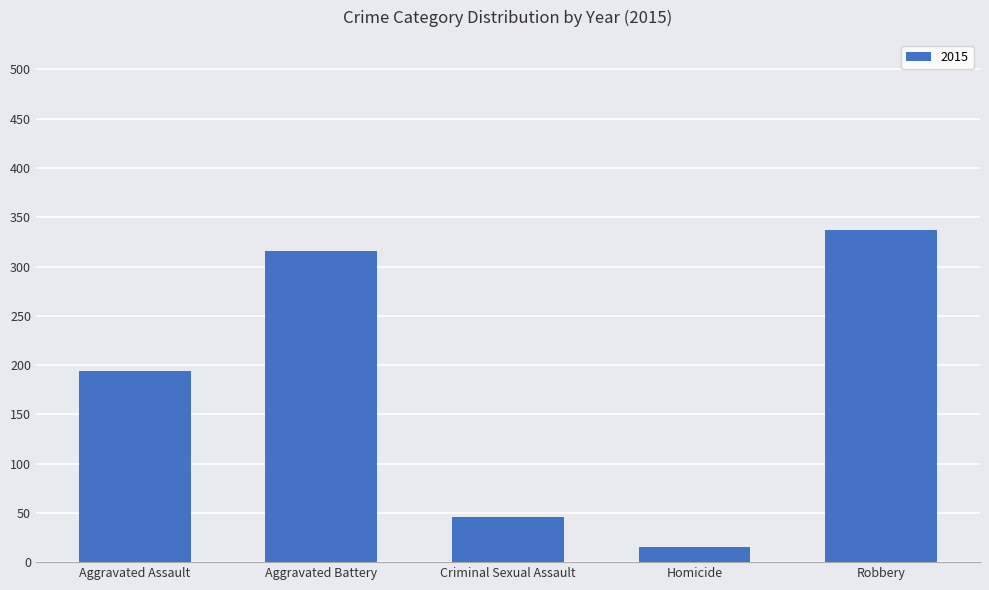

What is the change in value from Aggravated Battery to Homicide?

-301